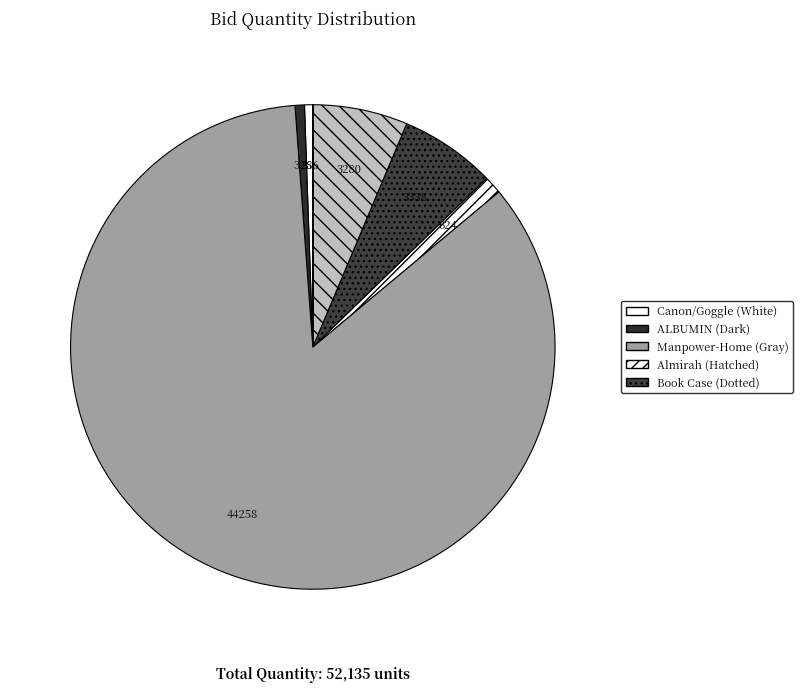

How many slices are in this pie chart?

10